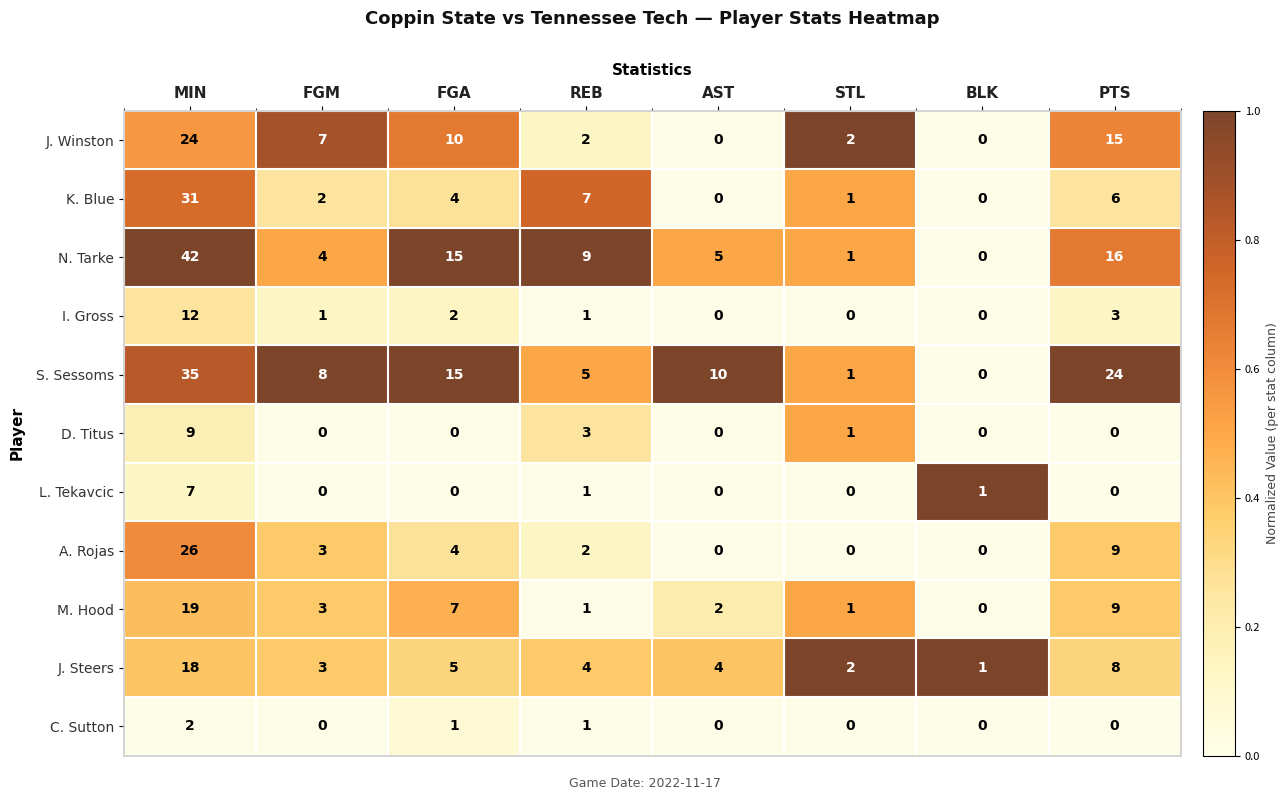

What is the sum of all A. Rojas values?

44